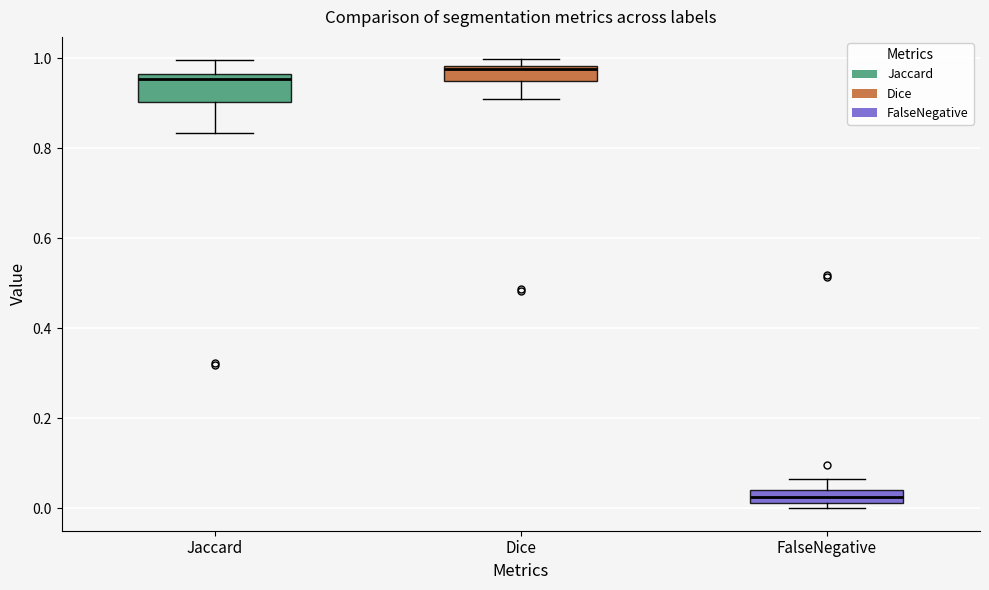

Which box has the lowest median line?

FalseNegative